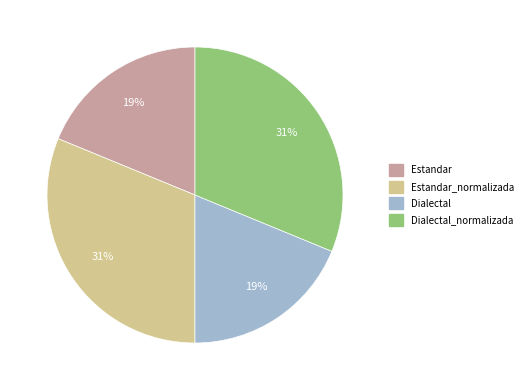

Is Dialectal the majority of the pie?

No